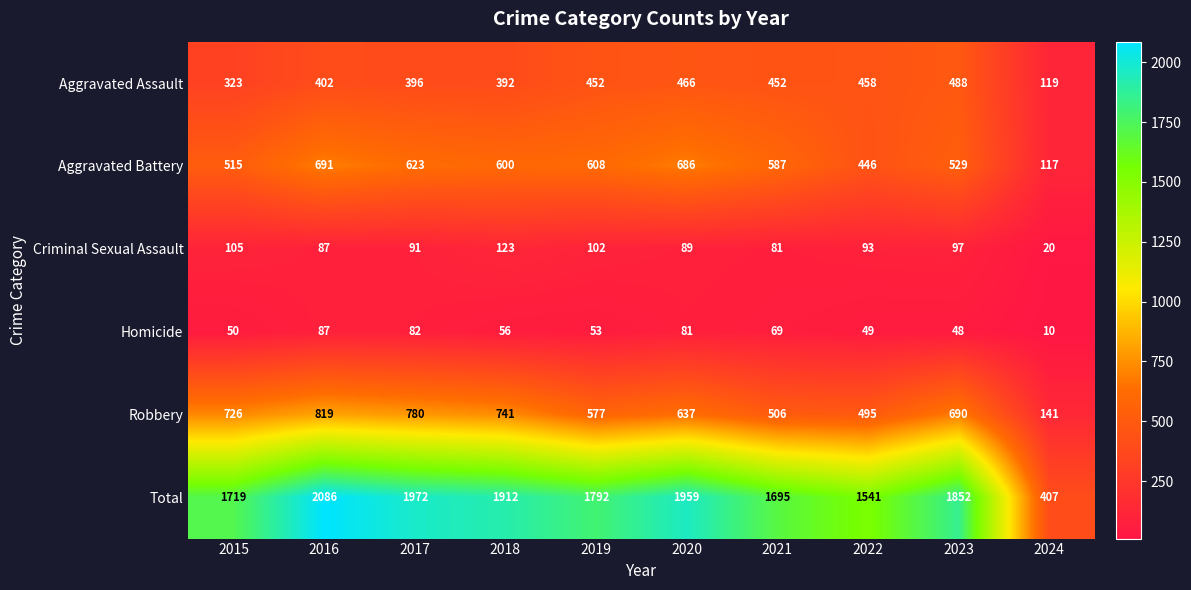

What is the minimum value for Robbery?

141